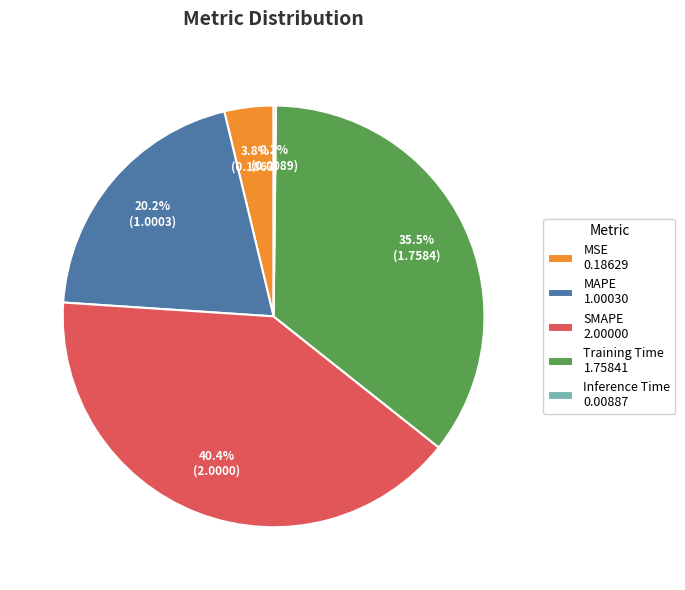

Between Training Time 1.75841 and SMAPE 2.00000, which is larger?

SMAPE 2.00000